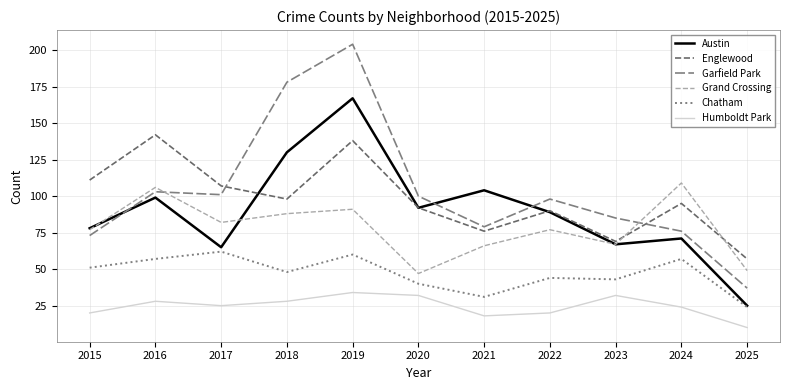

What is the sum of all Austin values?

987